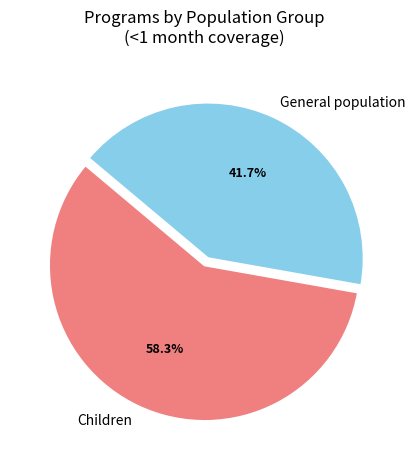

Is there any slice that represents more than half of the pie?

Yes